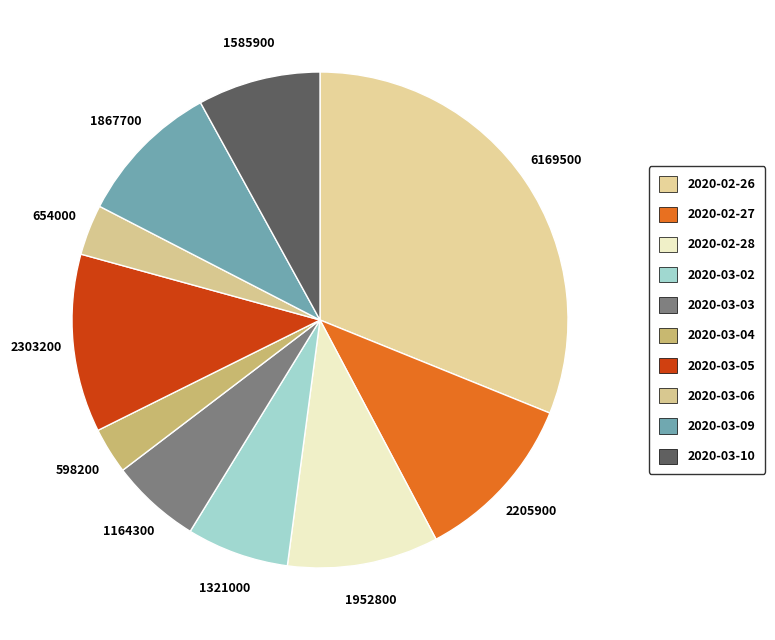

Is it true that 2020-02-28 is 10% of the pie?

True